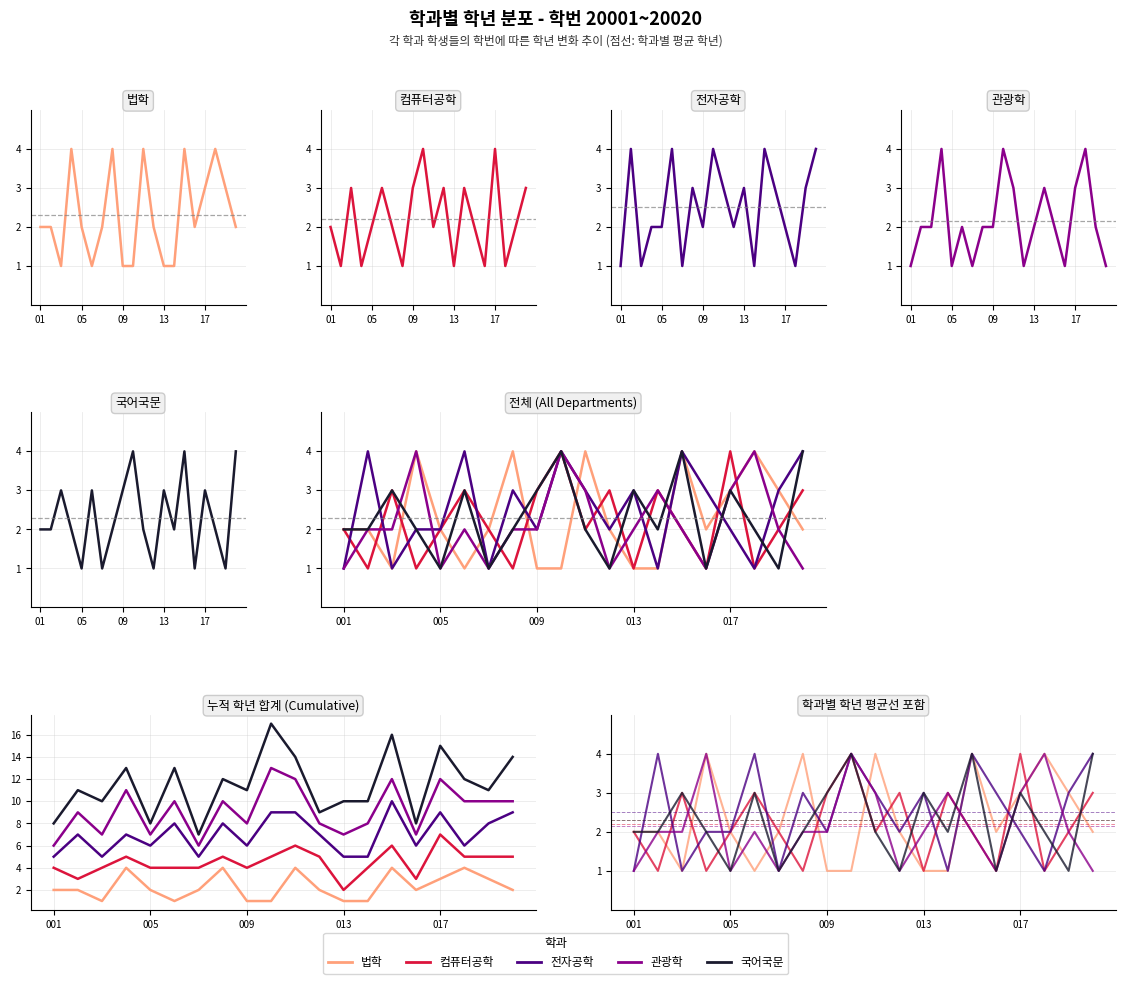

At which label does 법학 reach its minimum?

09